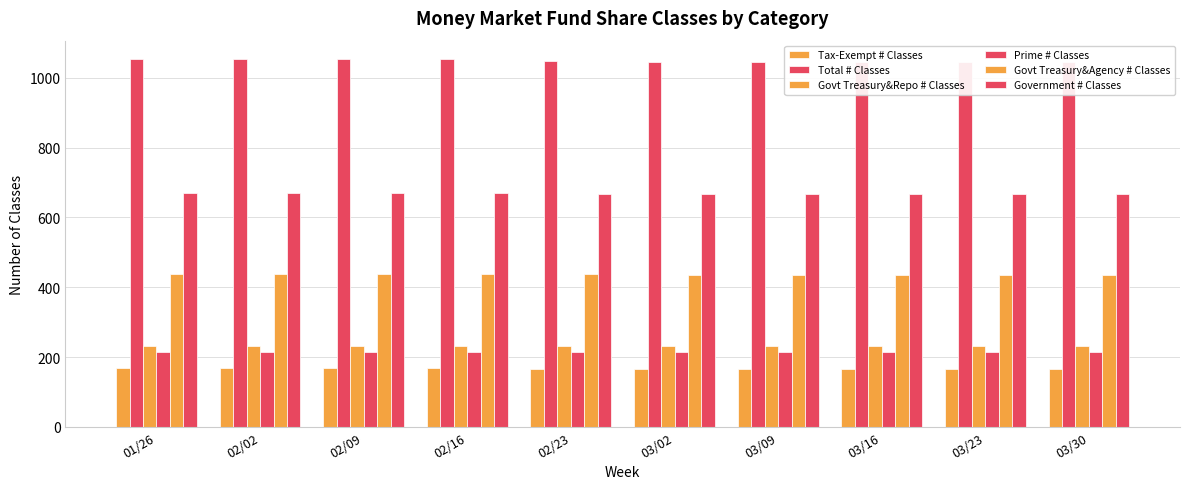

Reading left to right, extract all data points from this chart.

Tax-Exempt # Classes: 168	168	168	168	166	166	166	166	166	166
Total # Classes: 1053	1053	1053	1054	1048	1047	1047	1047	1047	1047
Govt Treasury&Repo # Classes: 231	231	231	231	231	231	231	231	231	231
Prime # Classes: 216	216	216	216	214	214	214	214	214	214
Govt Treasury&Agency # Classes: 438	438	438	439	437	436	436	436	436	436
Government # Classes: 669	669	669	670	668	667	667	667	667	667